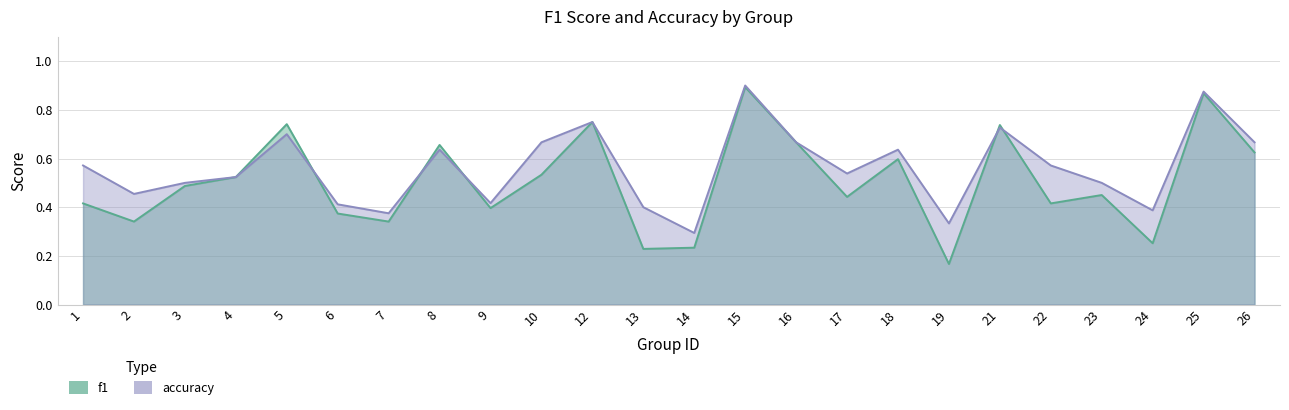

What is the value of the accuracy point at the 24th from the left?

0.7